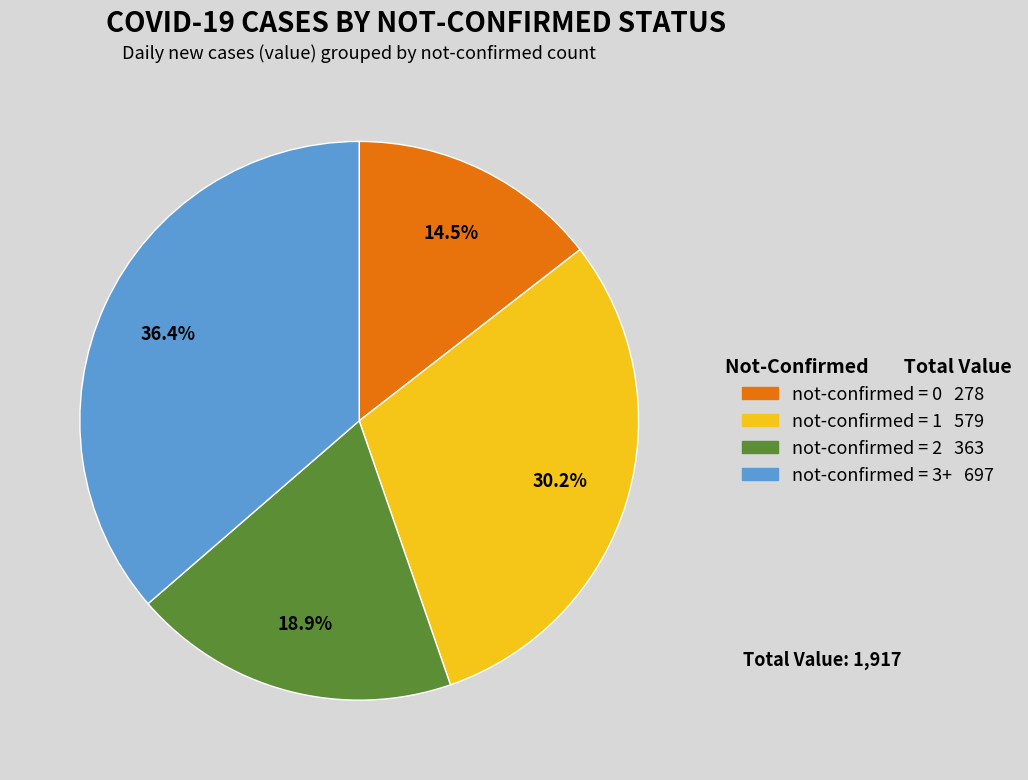

Is there a majority slice in this chart?

No